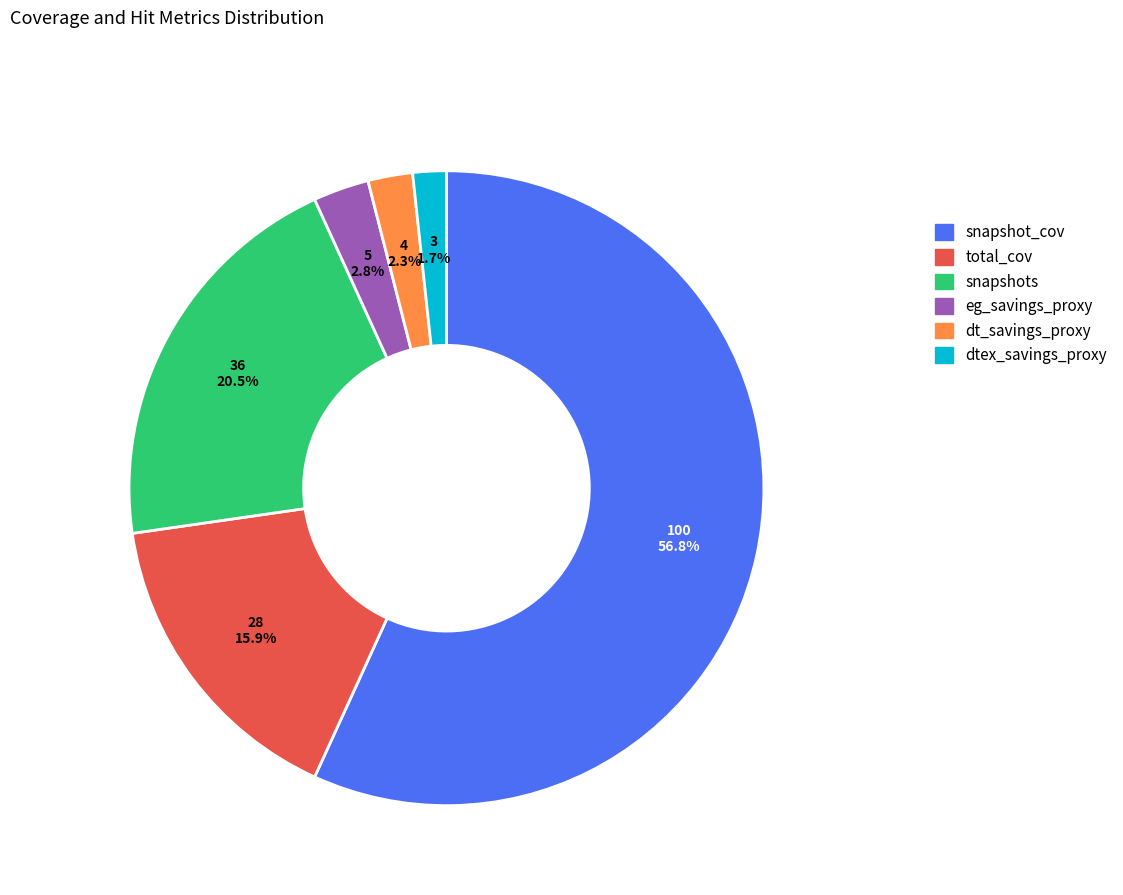

Is there any slice that represents more than half of the pie?

Yes